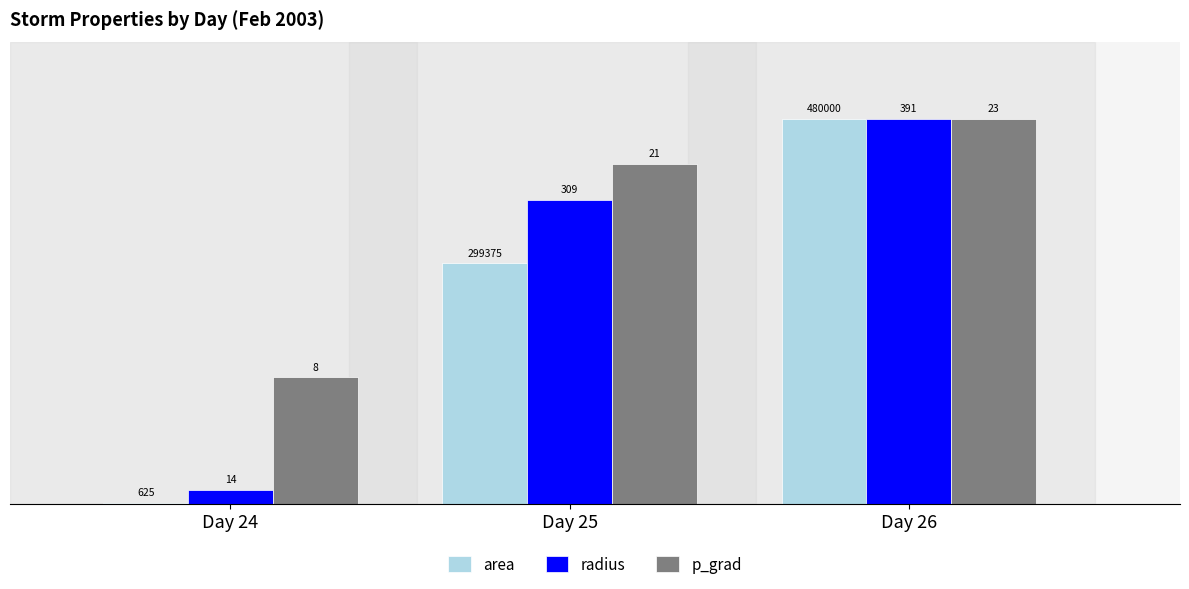

Which series changed the most between Day 24 and Day 26?

area